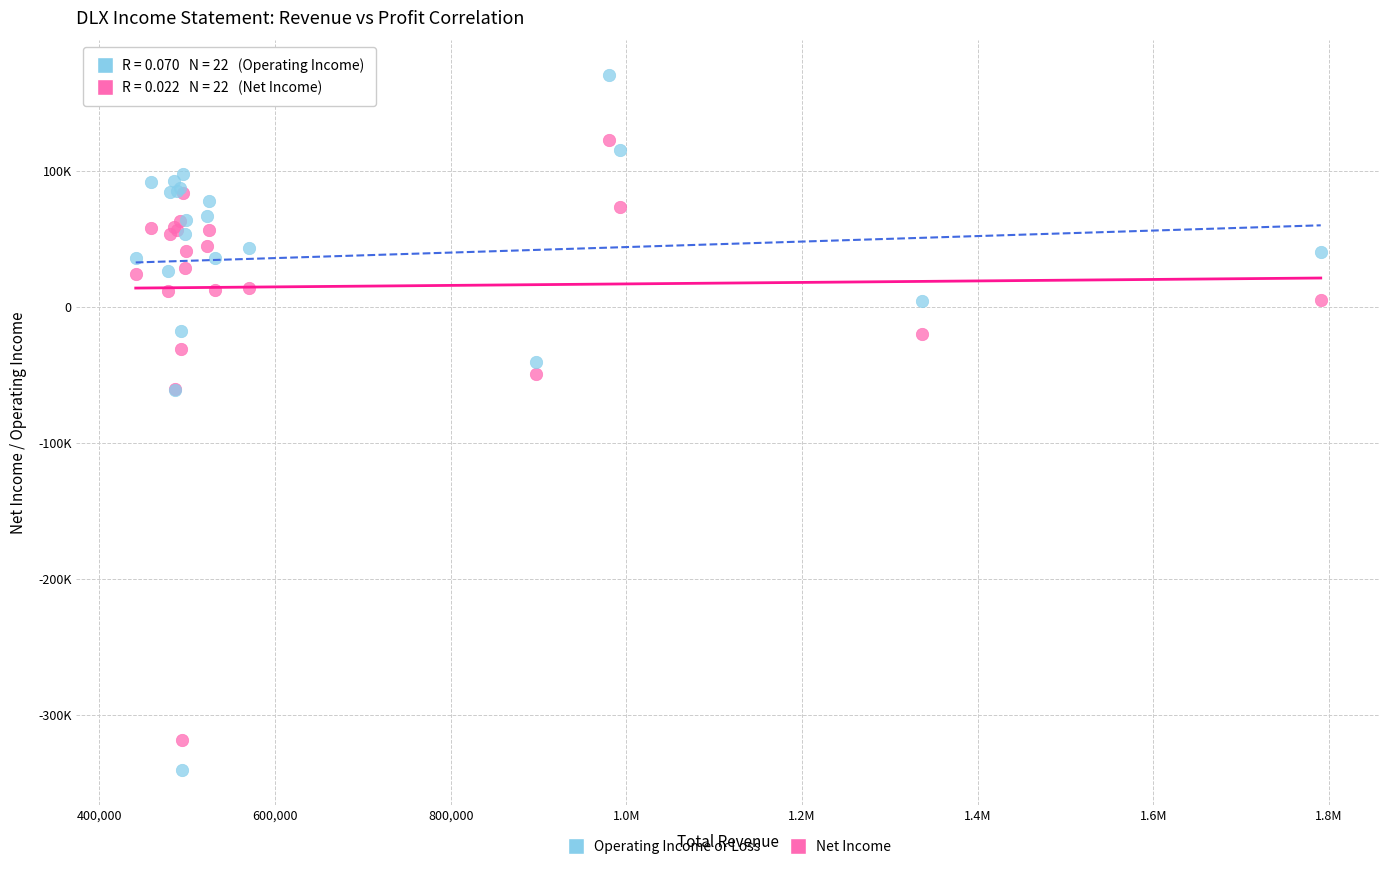

What are all the series names shown in the legend?

Operating Income or Loss, Net Income